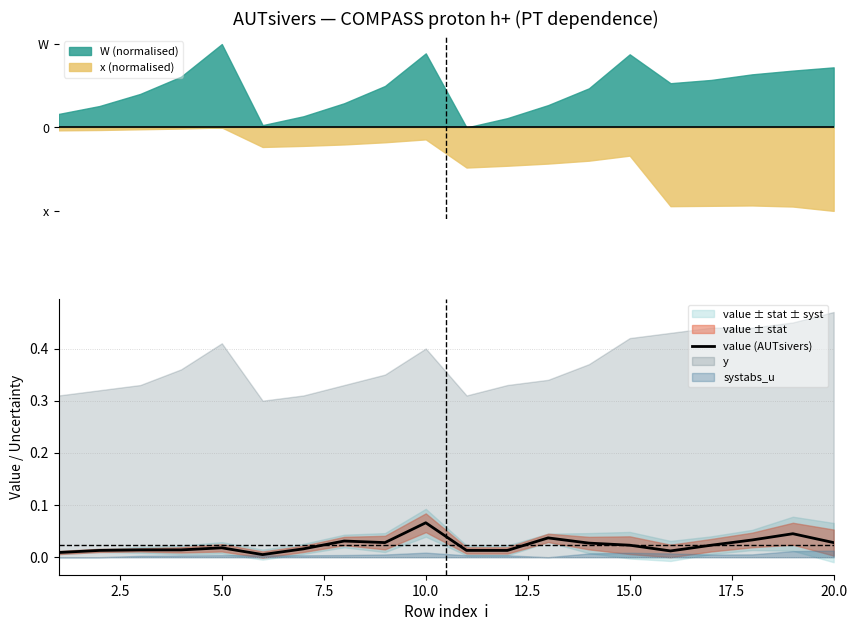

At which label does value (AUTsivers) reach its peak?

10.0